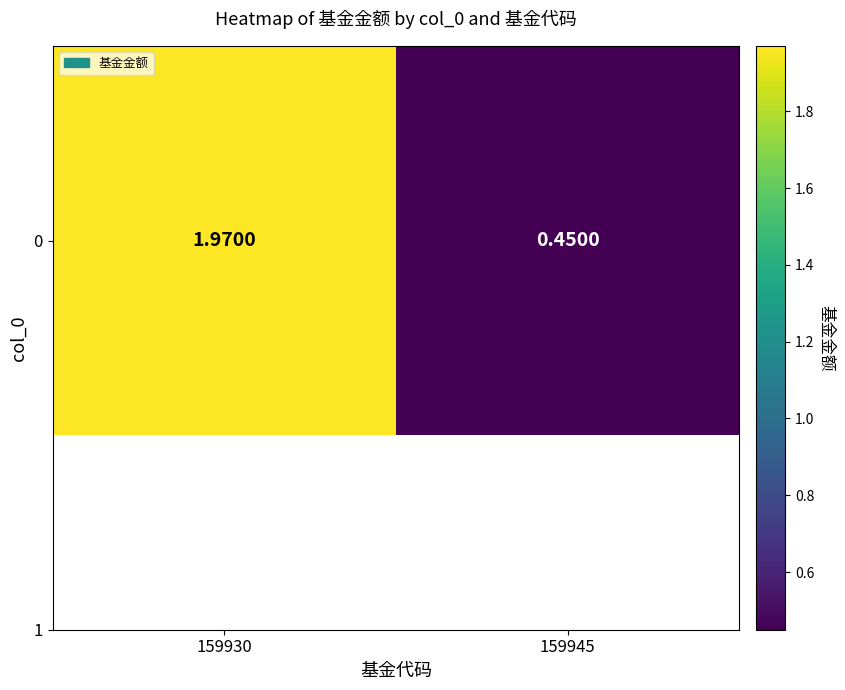

Where does the data first go above 1?

159930